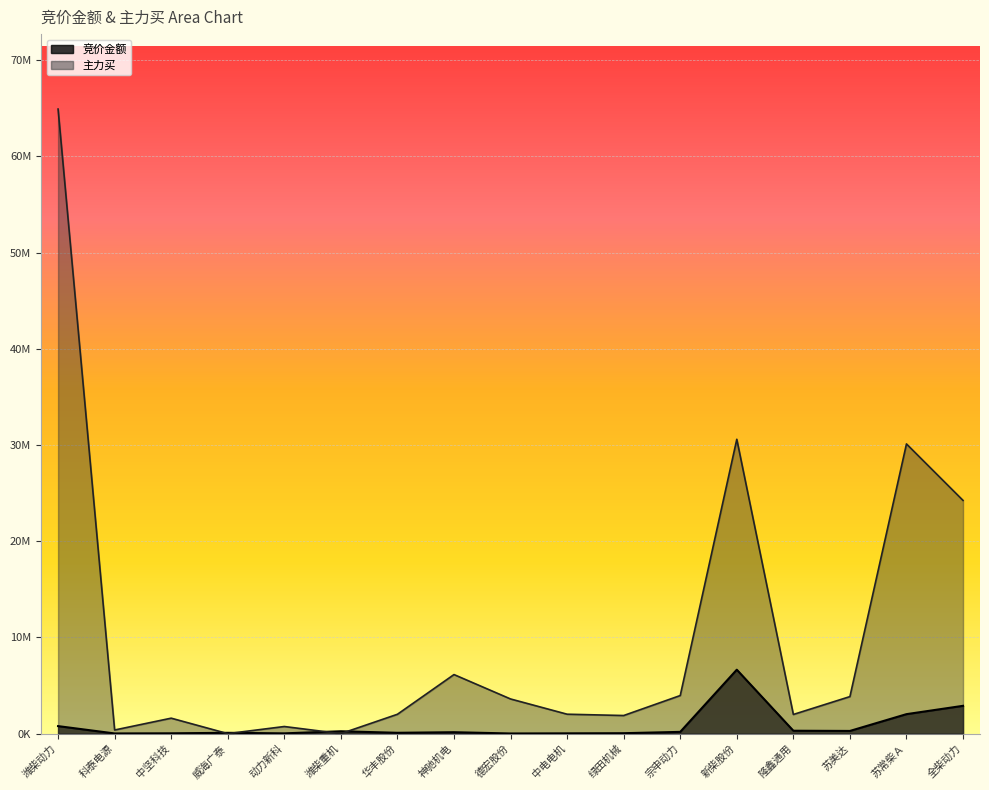

What is the difference between the 主力买 values at 苏常柴Ａ and 苏美达?

26260156